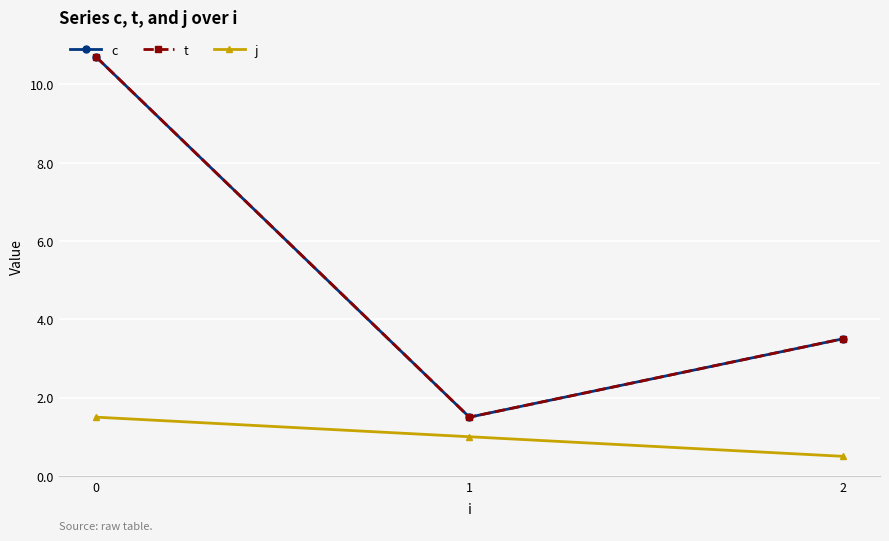

Reading left to right, transcribe all the data shown in this chart.

c: 0=10.7	1=1.5	2=3.5
t: 0=10.7	1=1.5	2=3.5
j: 0=1.5	1=1.0	2=0.5